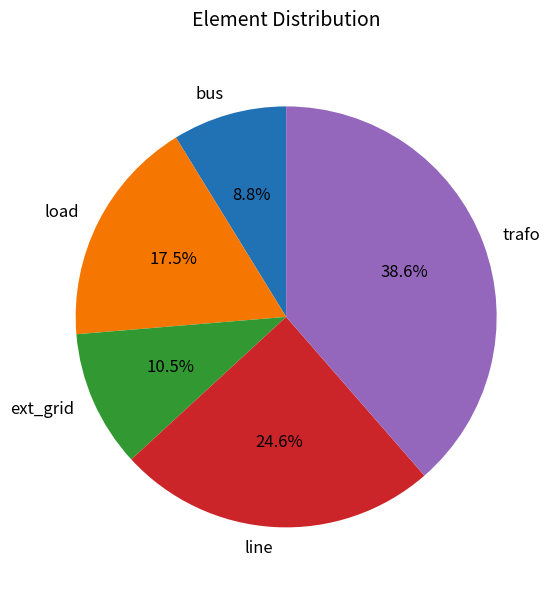

Is there any slice that represents more than half of the pie?

No